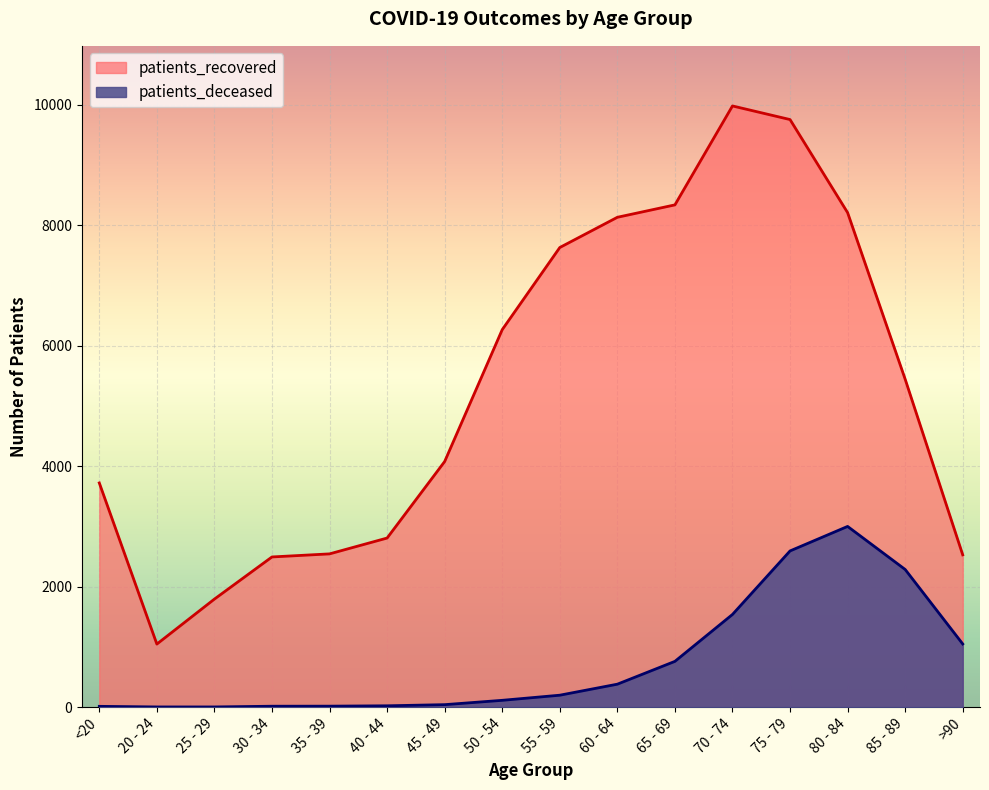

What is the spread (max minus min) of values at <20?

3710